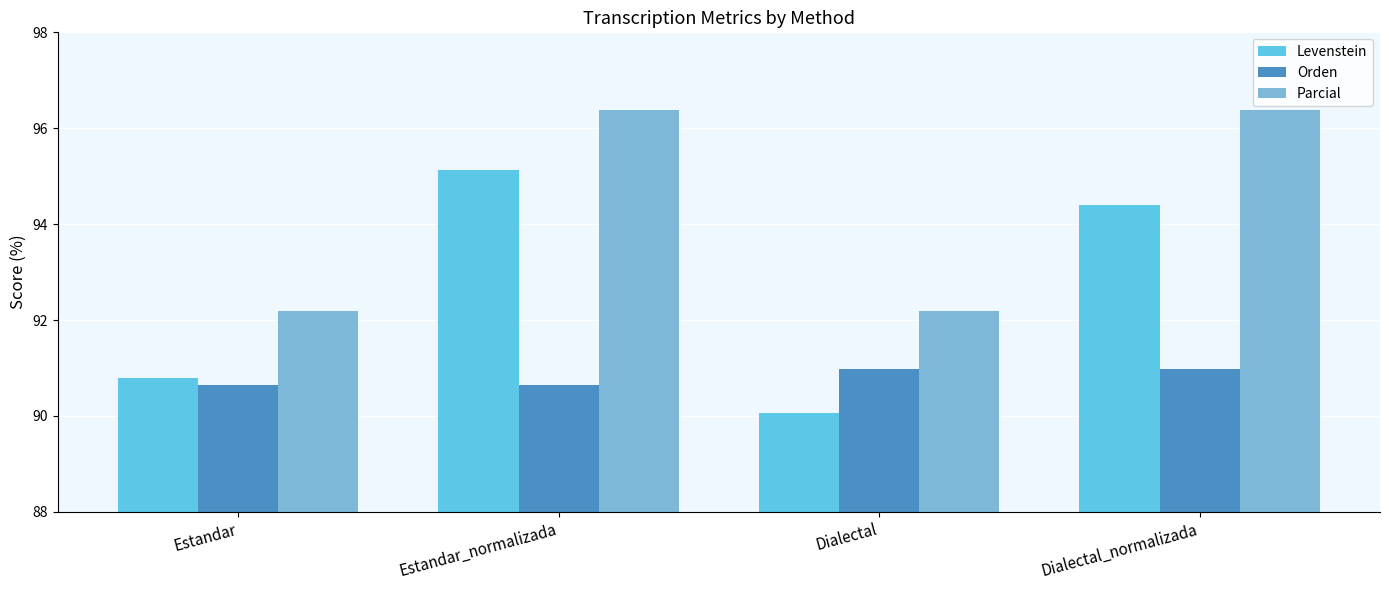

What is the total value across all series at Estandar?

273.6